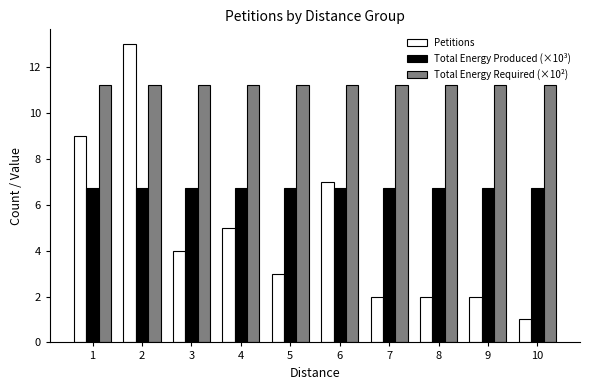

What is the difference between the highest and lowest values at 9?

9.2